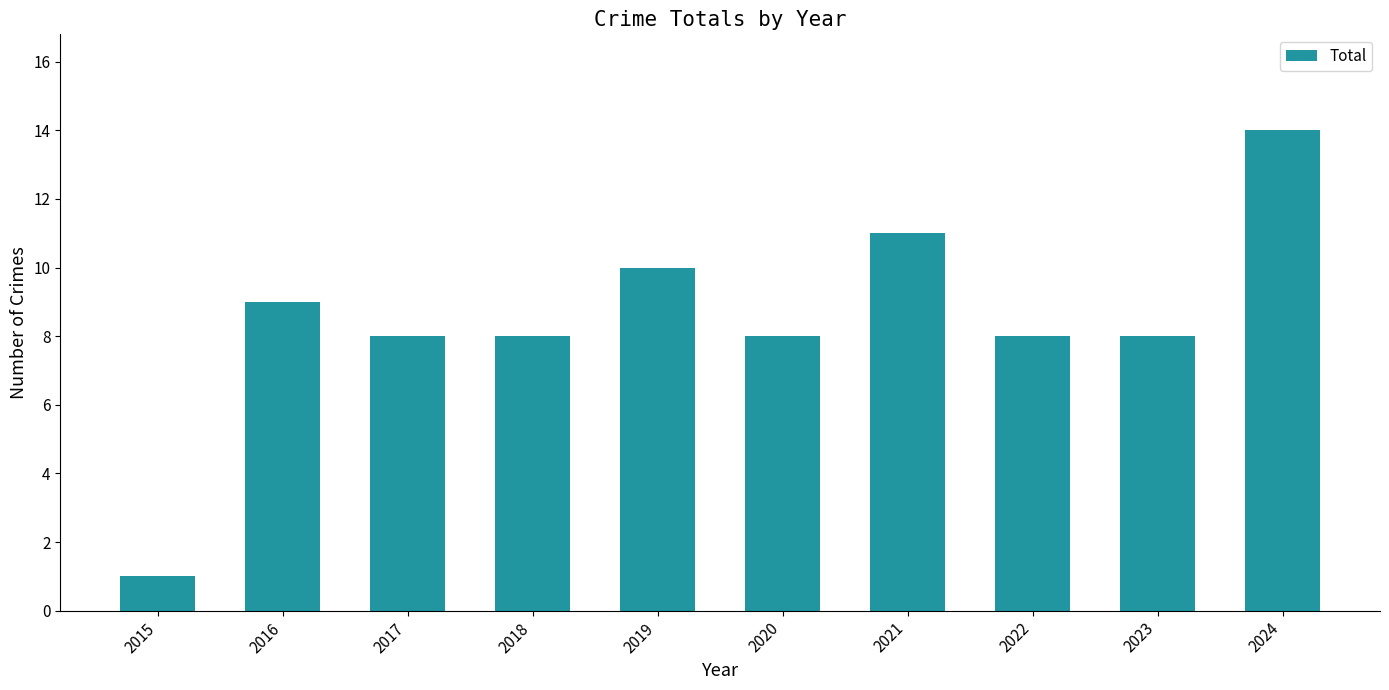

Read the value at 2024.

14